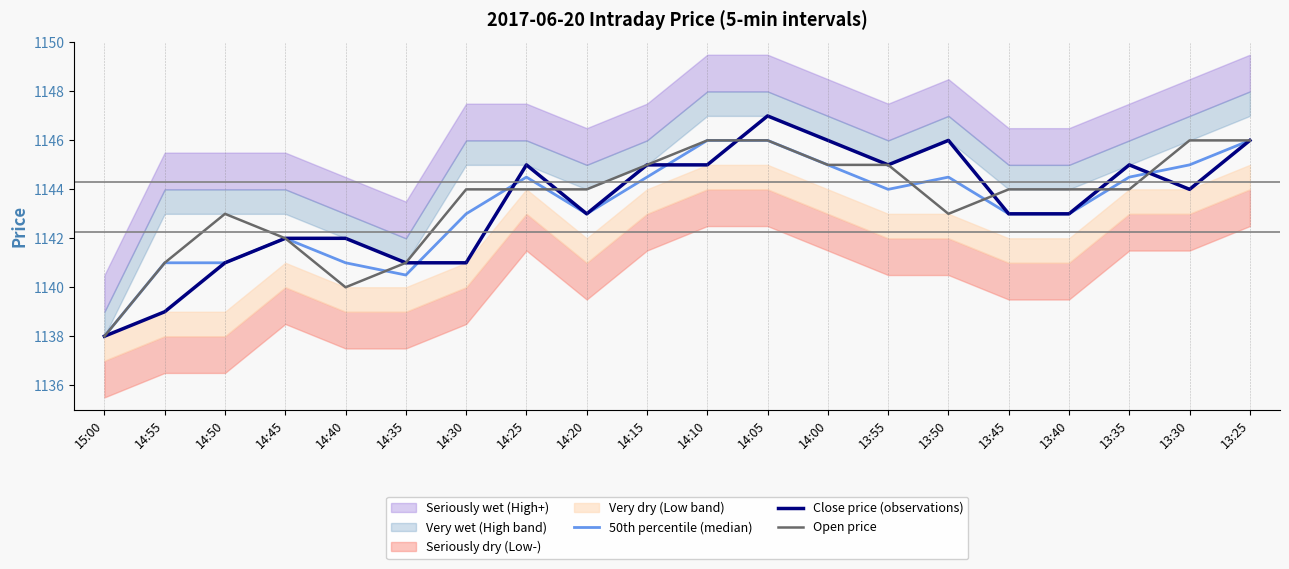

The value of Open price at 14:20 is 1144.0. True or false?

True